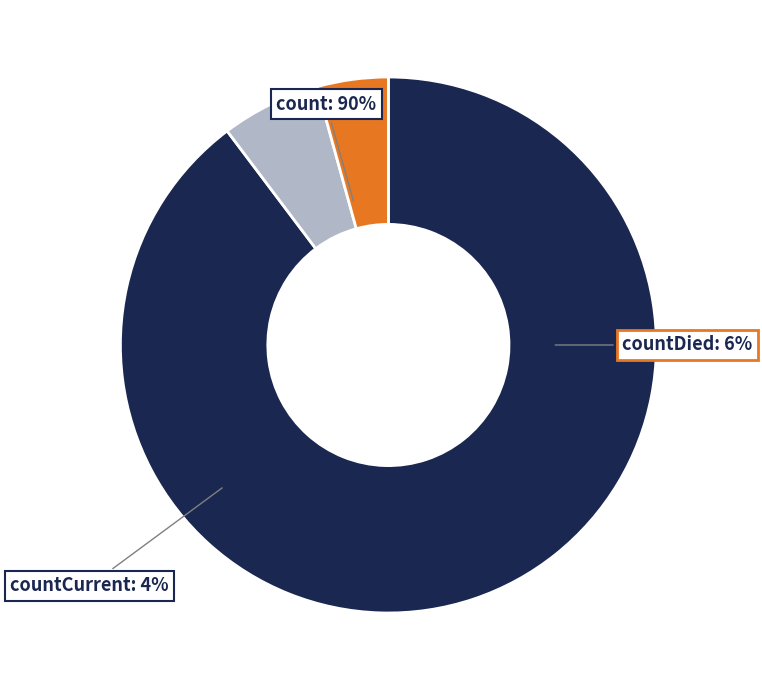

Is there any slice that represents more than half of the pie?

Yes